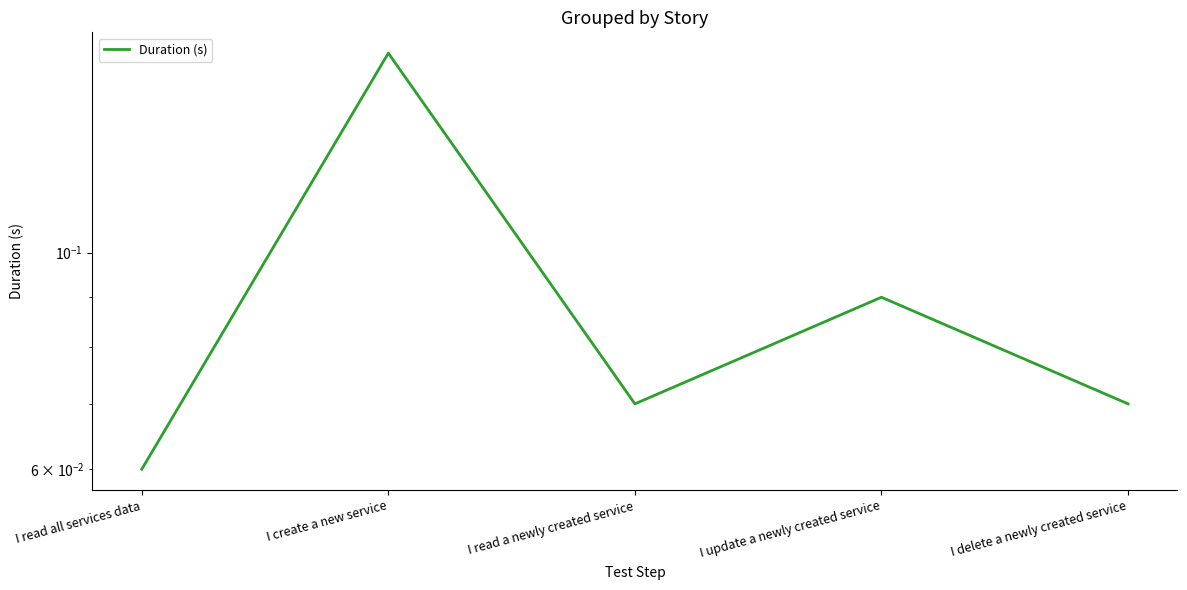

At which category does the data reach its first local peak?

I create a new service